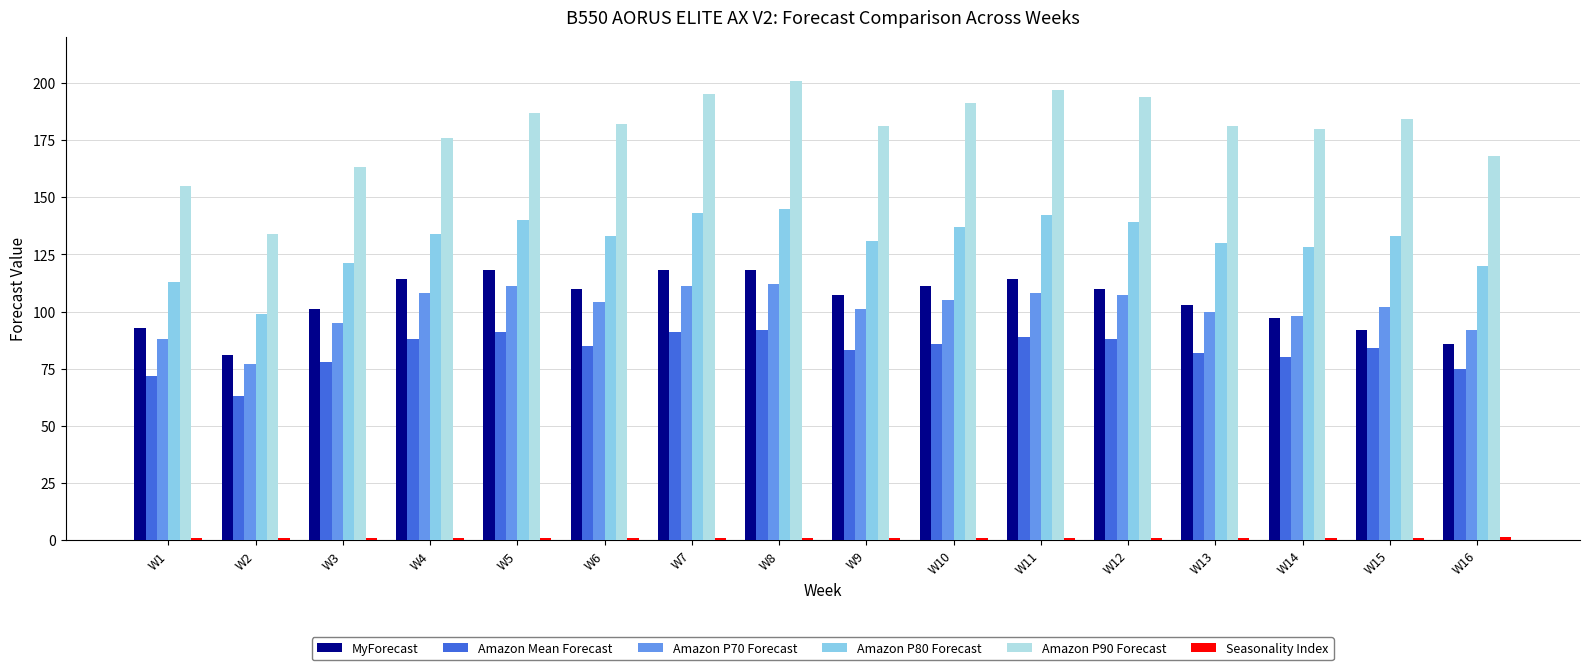

Which series has the largest total across all categories?

Amazon P90 Forecast